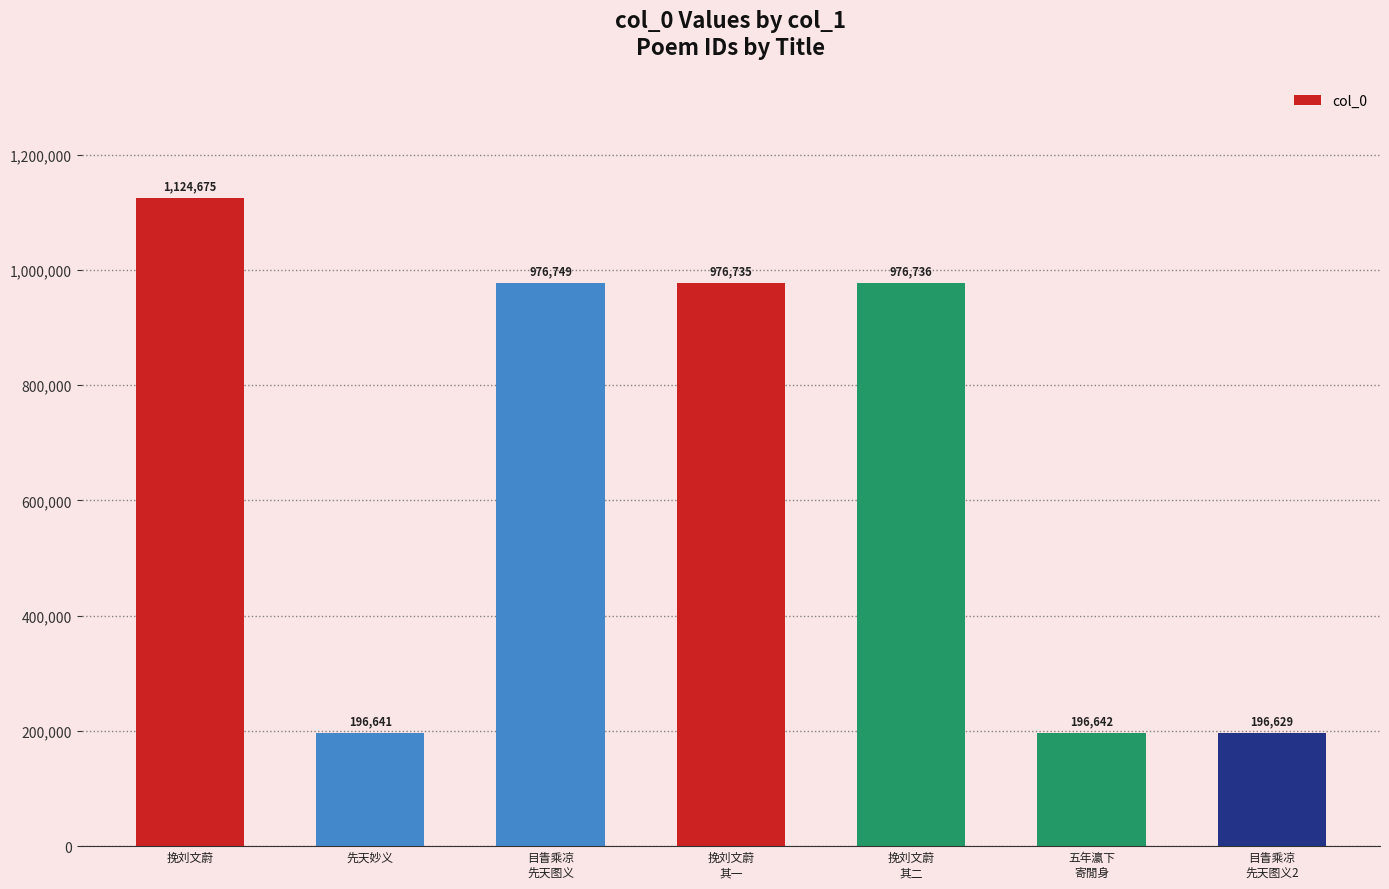

How many data points does each series have?

7